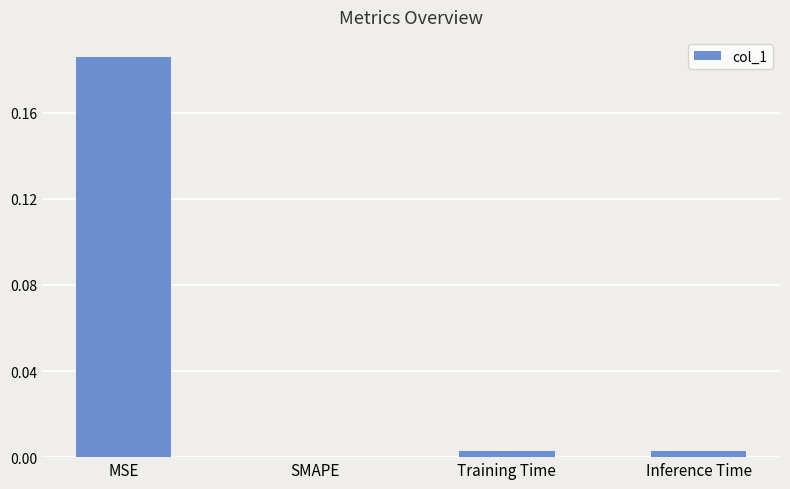

Is it true that the value at Training Time is 0.0?

True